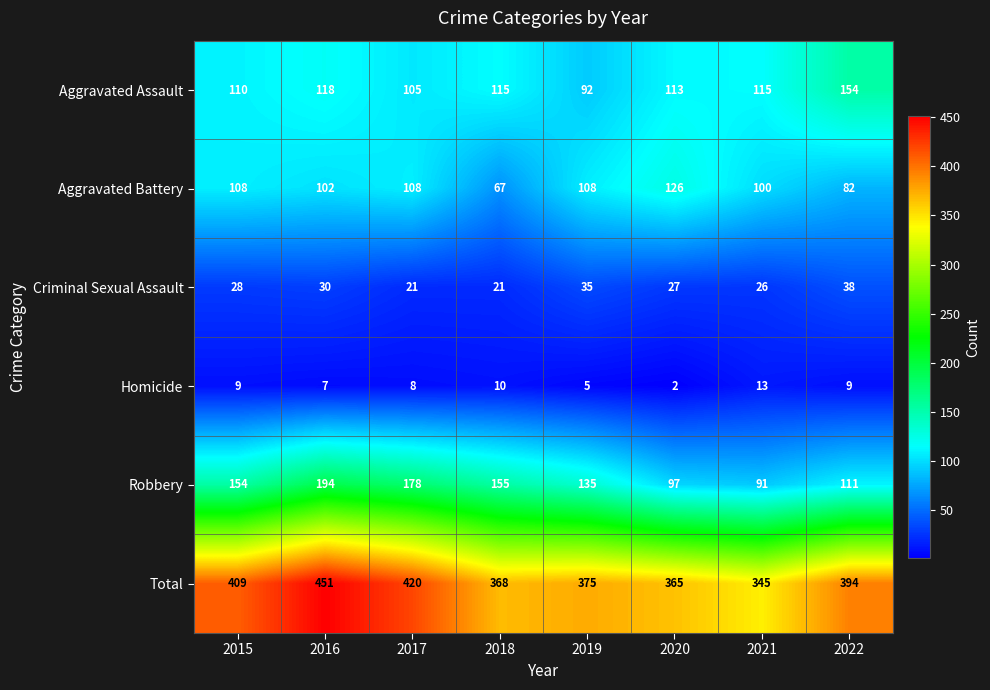

Where is Aggravated Assault nearest to the value 123?

2016